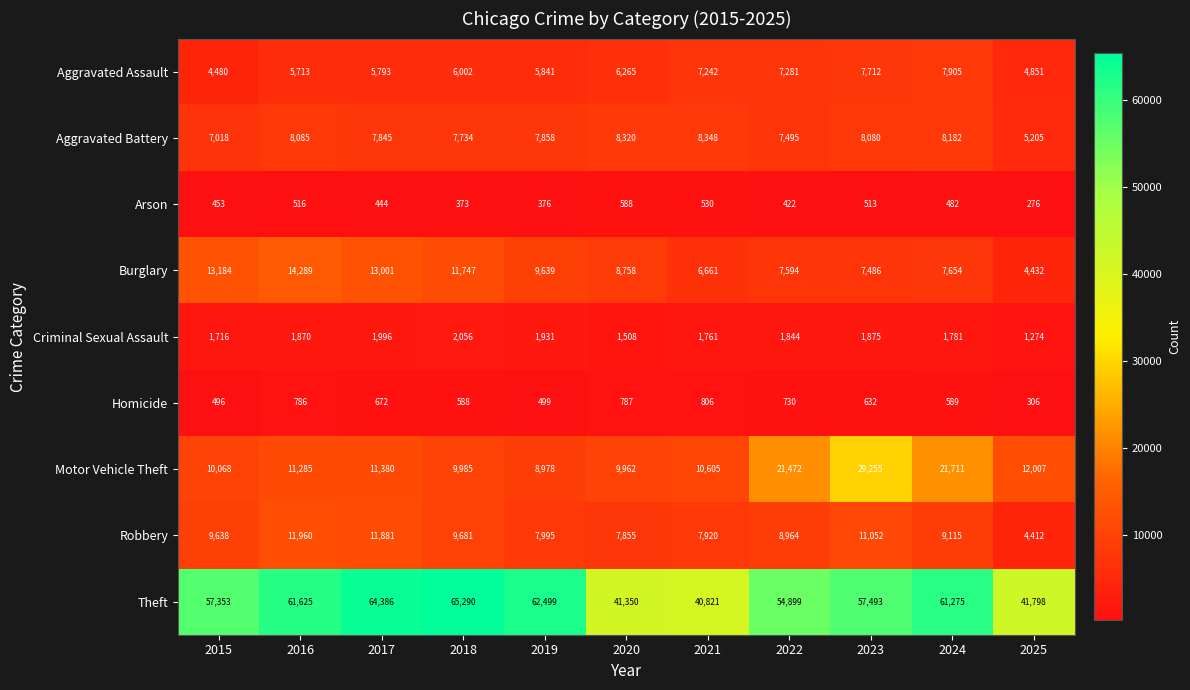

The Aggravated Battery series shows 14636 at 2021. True or false?

False